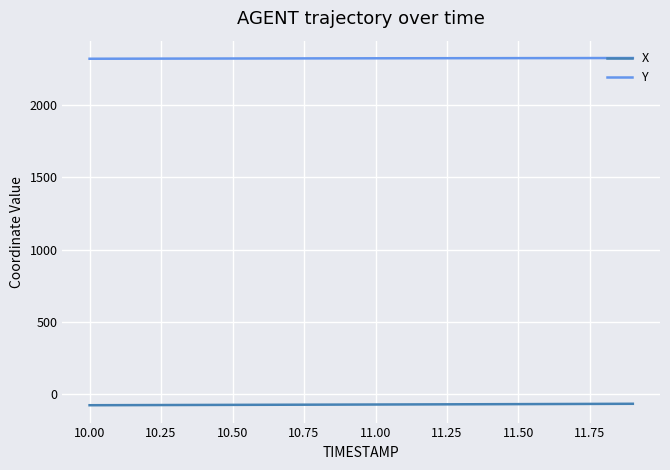

How many values in the X series are below -72?

11